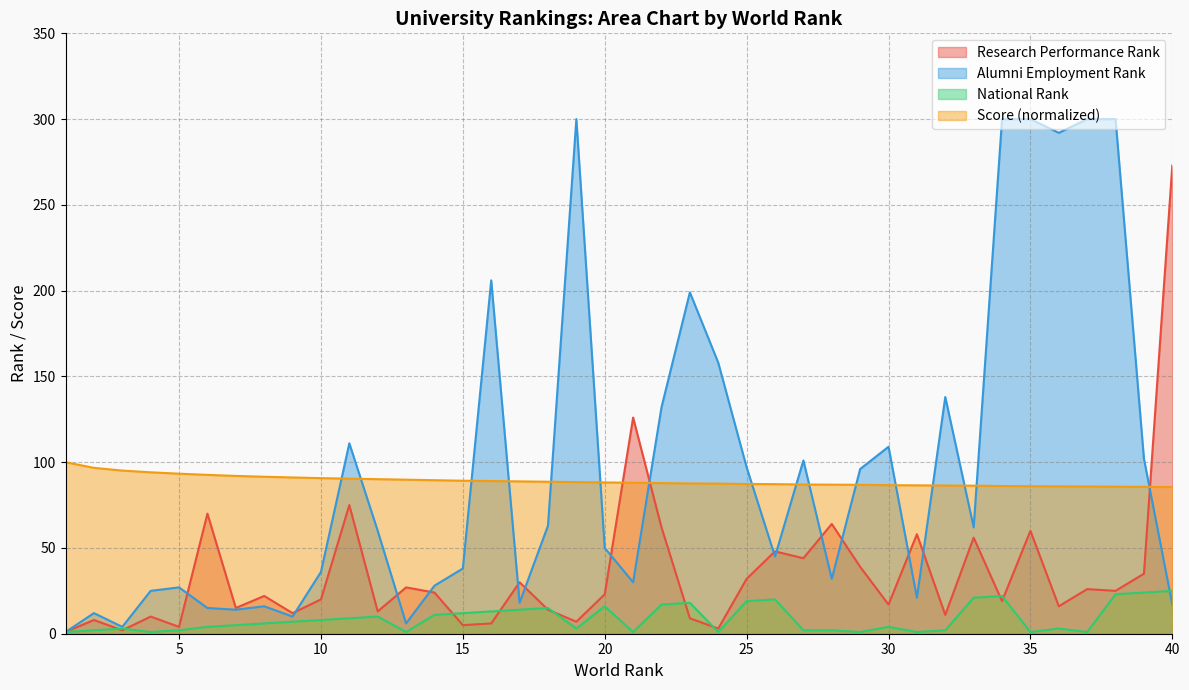

Does the chart have visible grid lines?

Yes